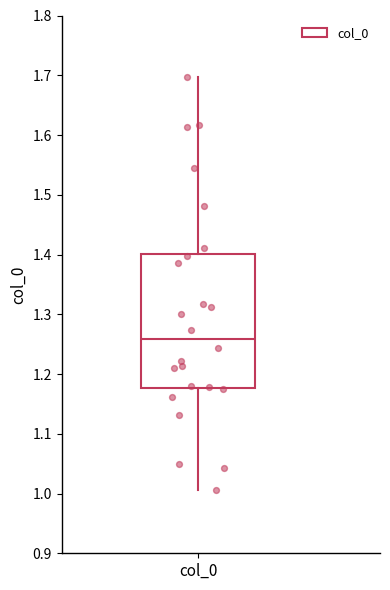

Read this box plot against the y-axis: the position of the median line, the range covered by the box, and the ends of both whiskers. The values are not printed on the chart, so give them approximately, as read against the axis.

median 1.26, box 1.18 to 1.40, whiskers 1.01 to 1.70